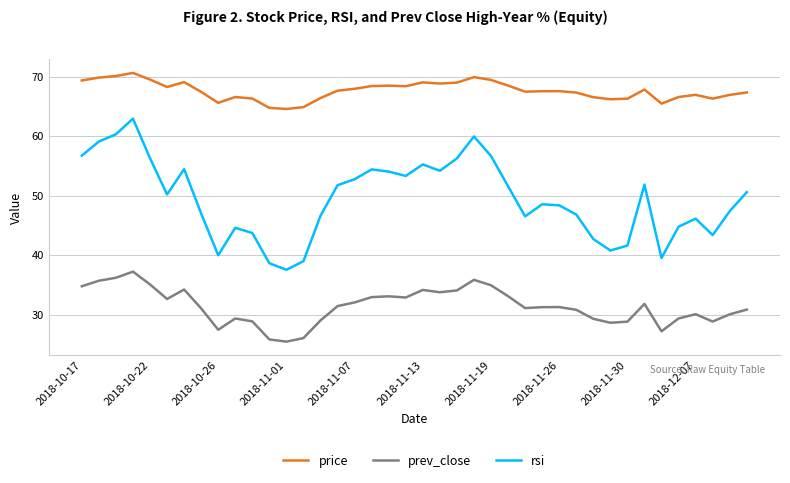

Is this an area chart (filled region under the line)?

No